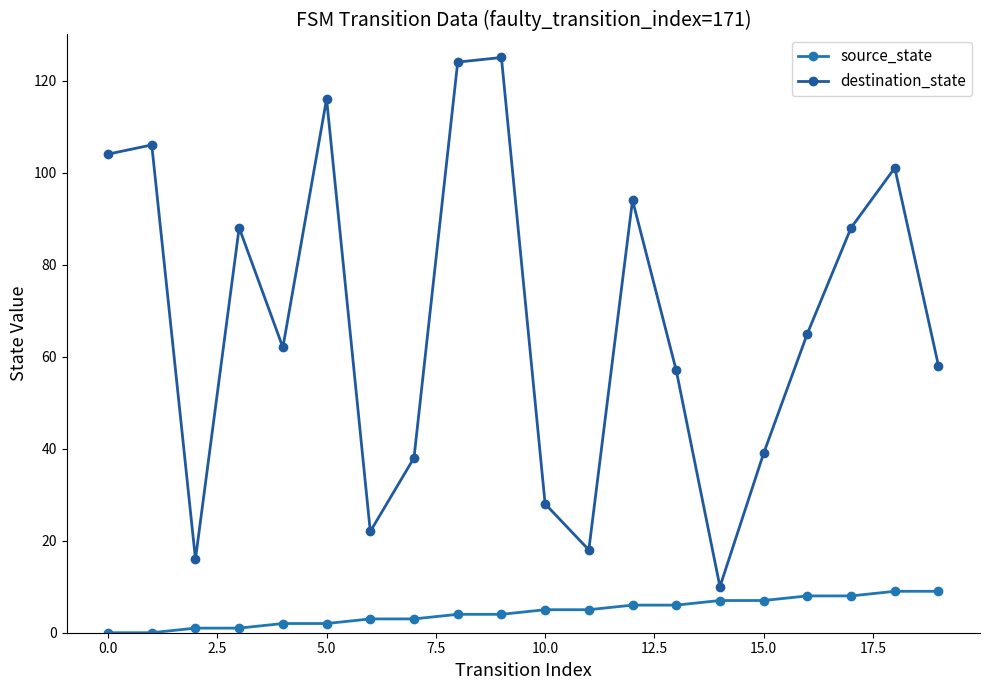

Which series has the largest total across all categories?

destination_state